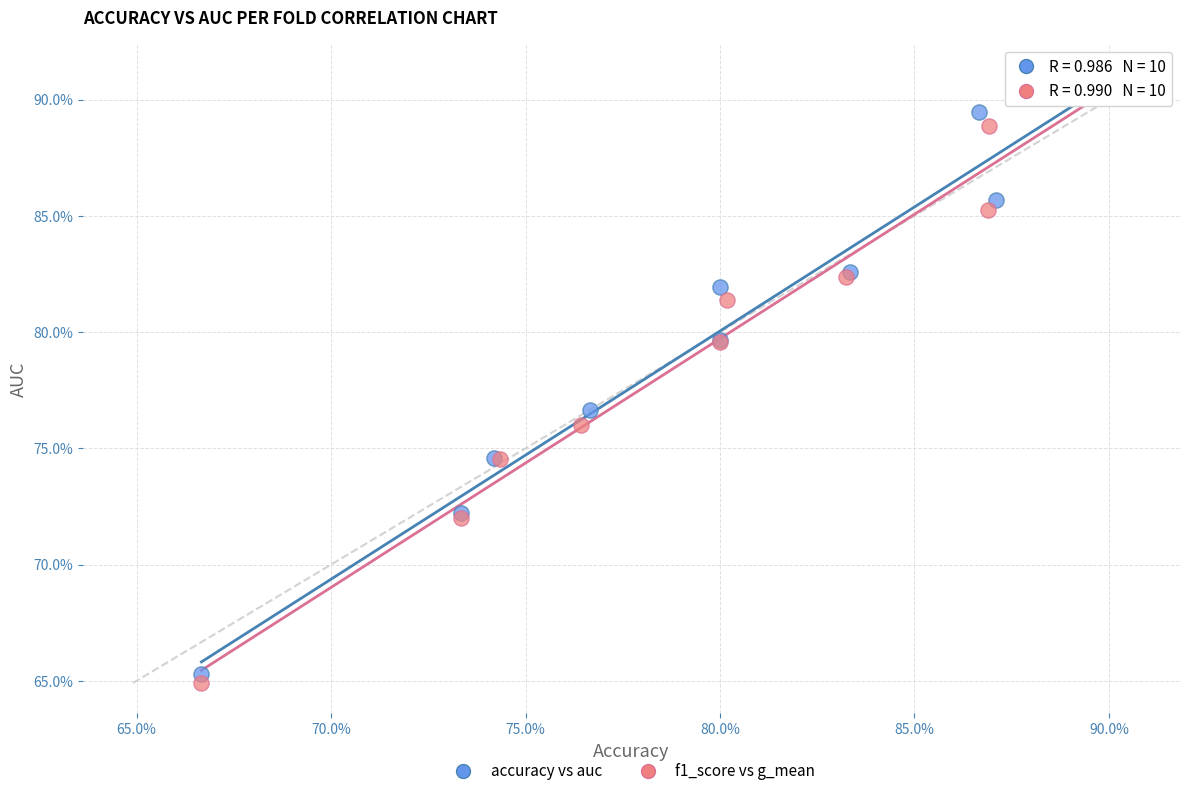

What are all the series names shown in the legend?

accuracy vs auc, f1_score vs g_mean